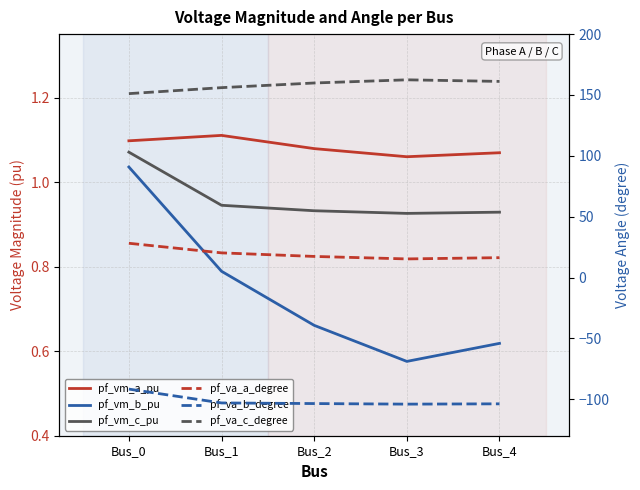

At how many categories does at least one series exceed -35?

5